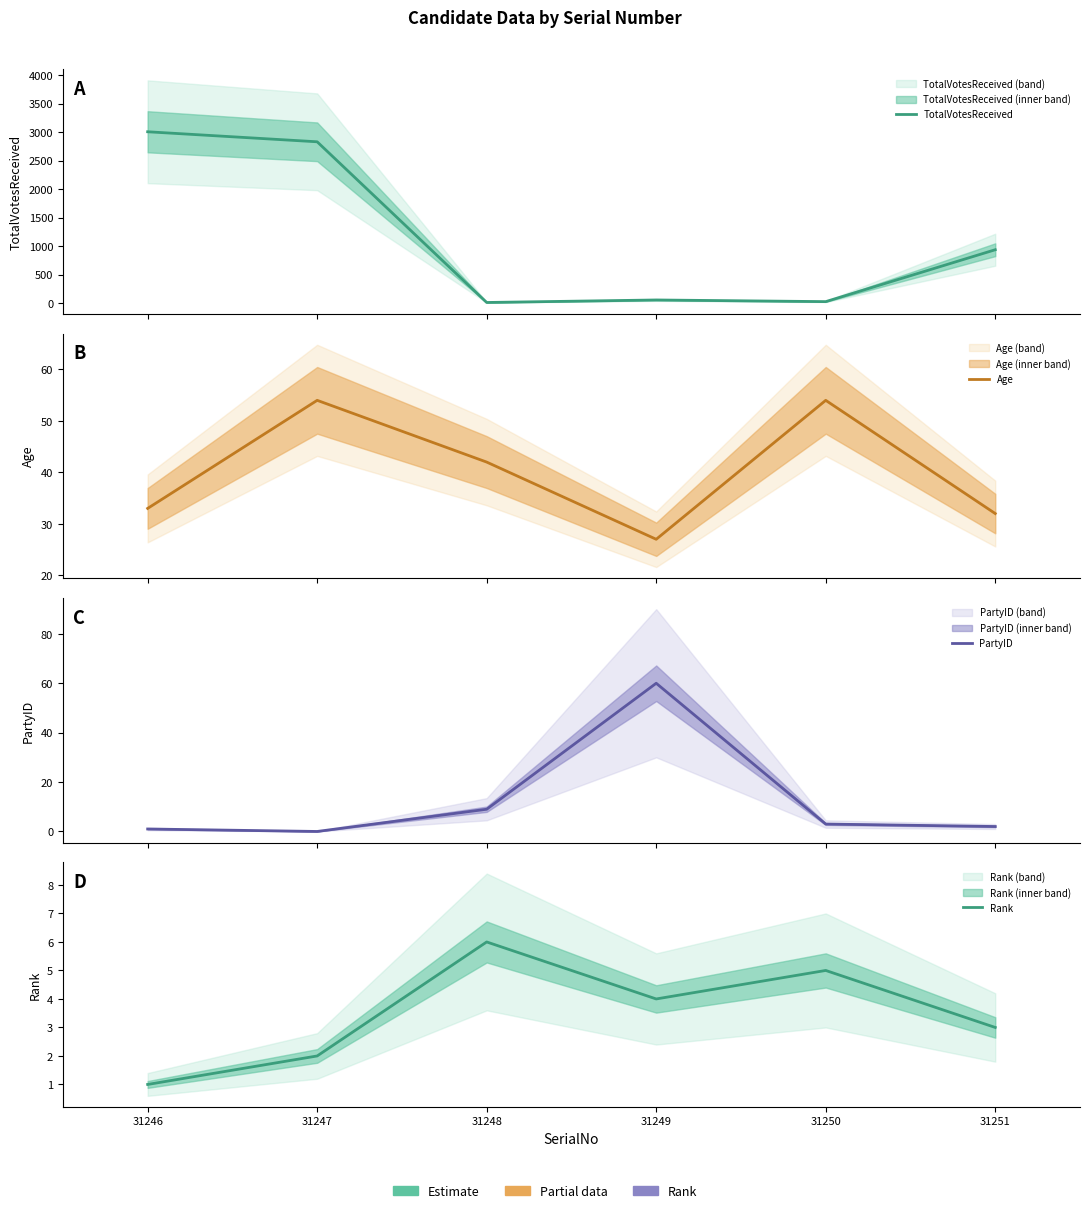

What is the sum of all Rank values?

21